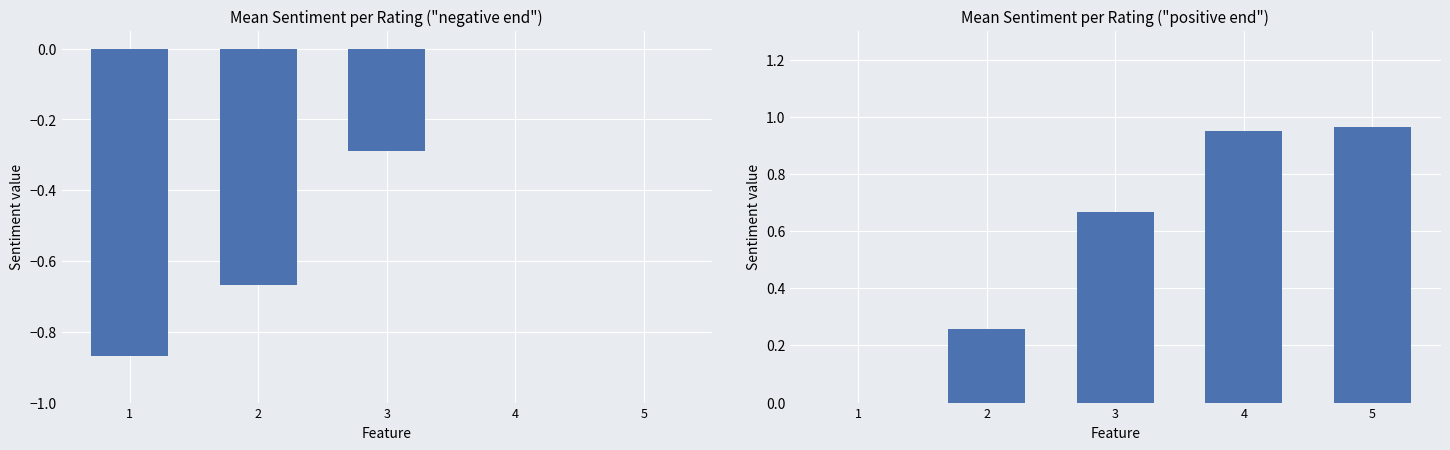

What is the difference between the maximum and minimum values in the Mean Sentiment (neg) series?

0.9